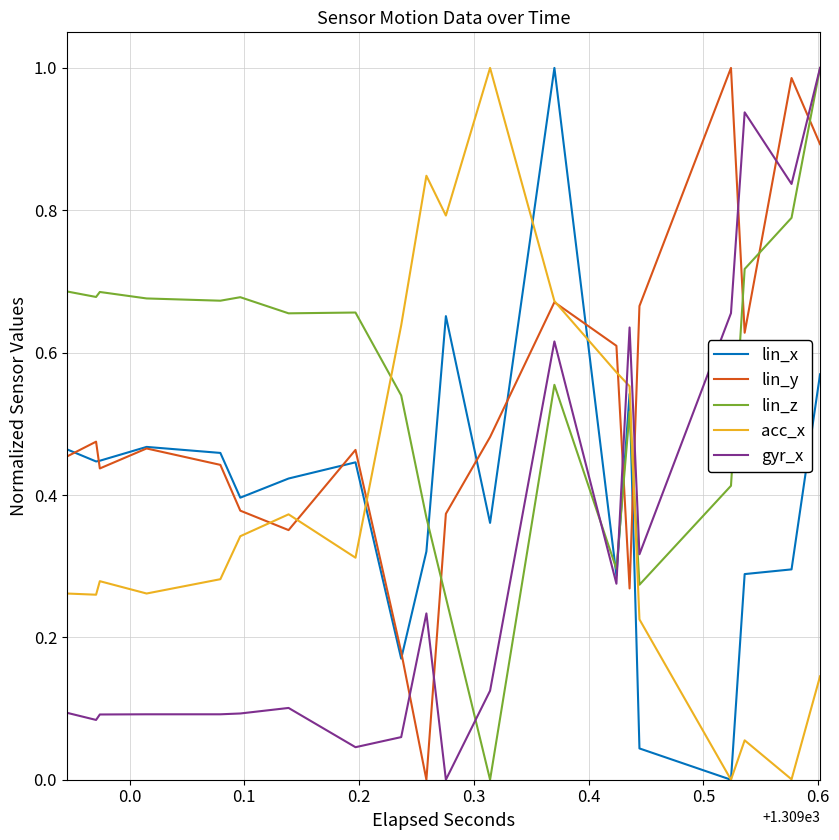

Which series has the largest total across all categories?

lin_z